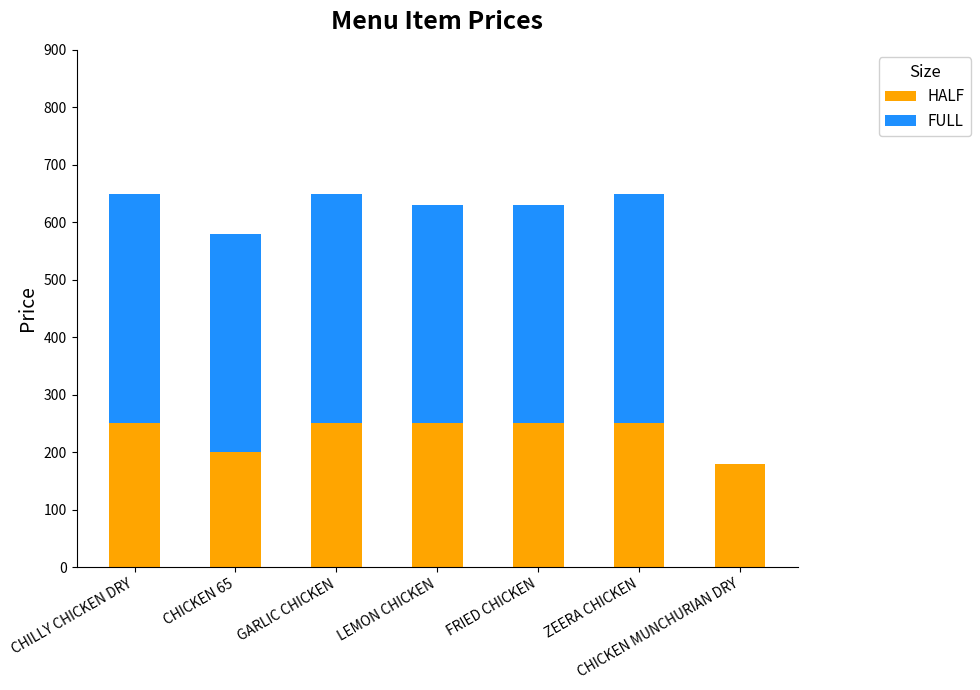

Is it true that HALF equals 250 at GARLIC CHICKEN?

True